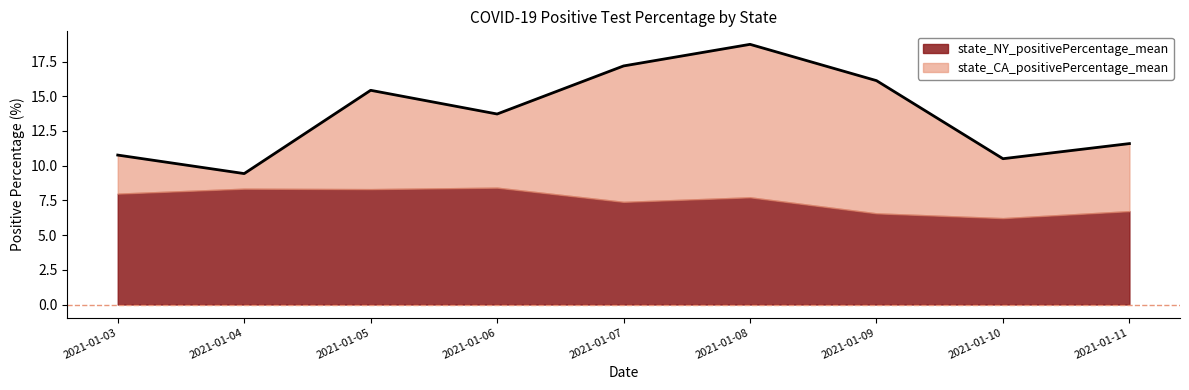

What is the average value?

13.7